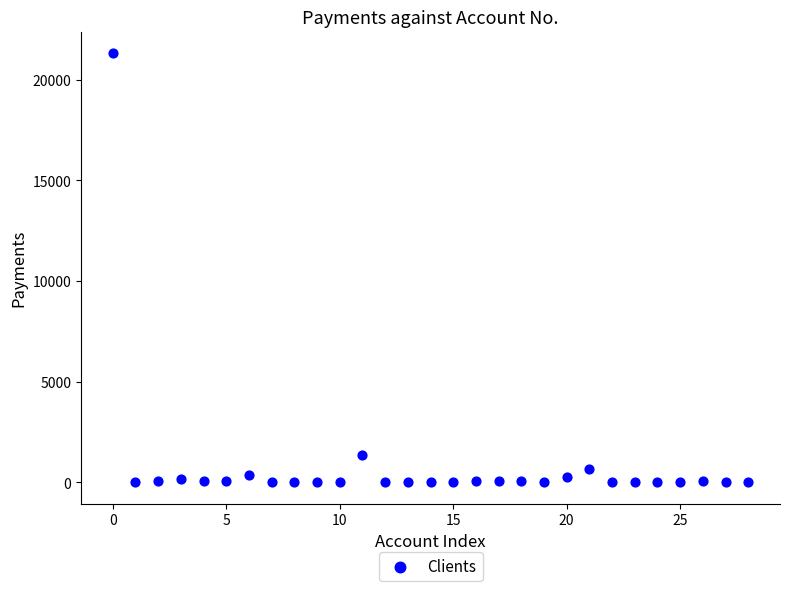

What is the range of Y values (max minus min)?

21337